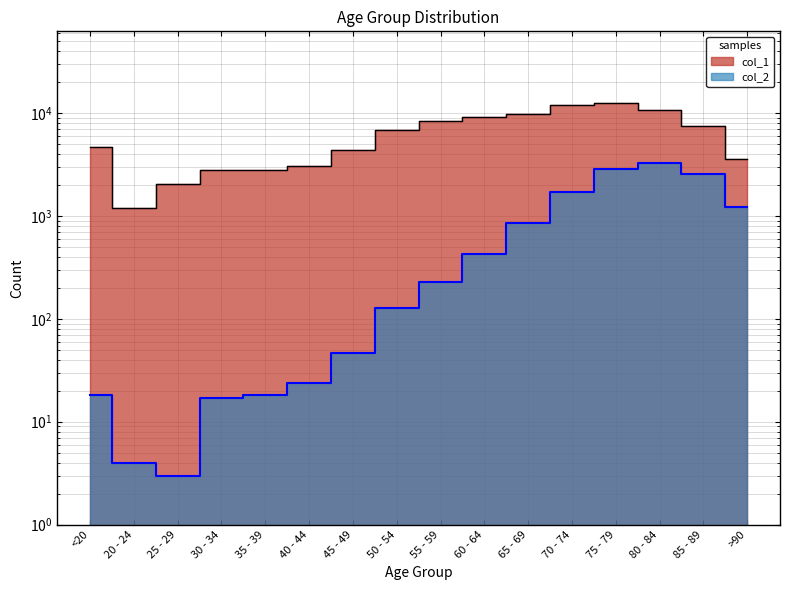

What is the greatest value displayed?

12434